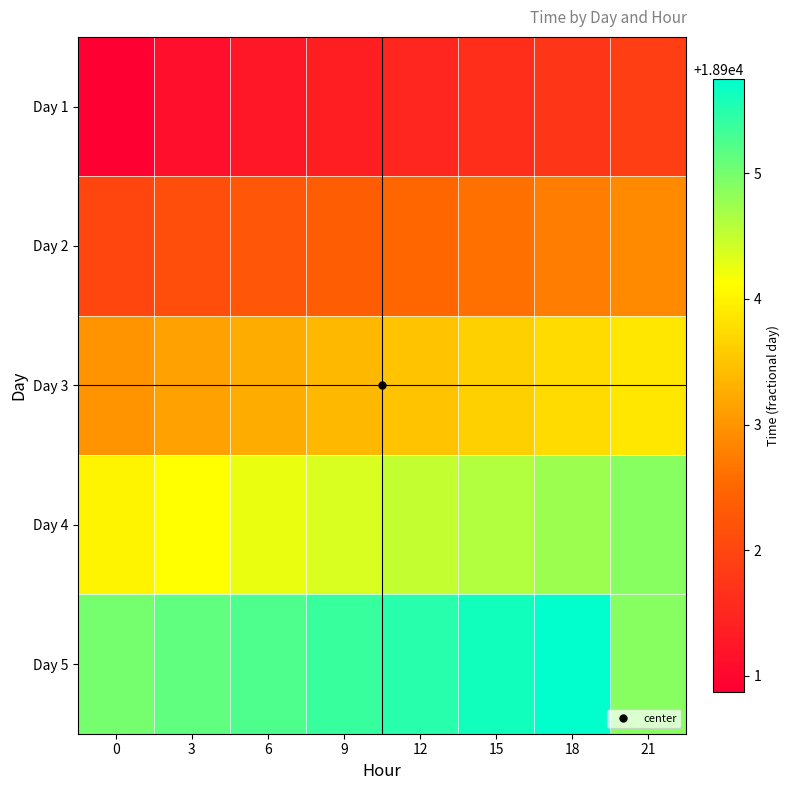

Which series has the largest total across all categories?

Day 5